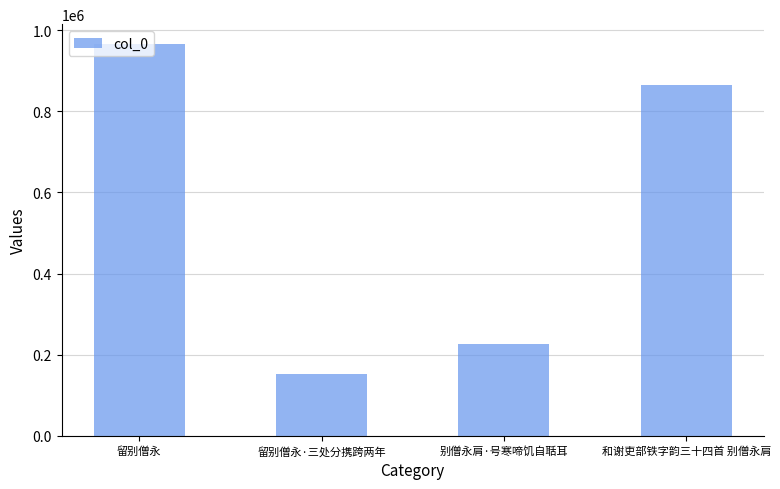

What is the maximum value shown in the chart?

966669